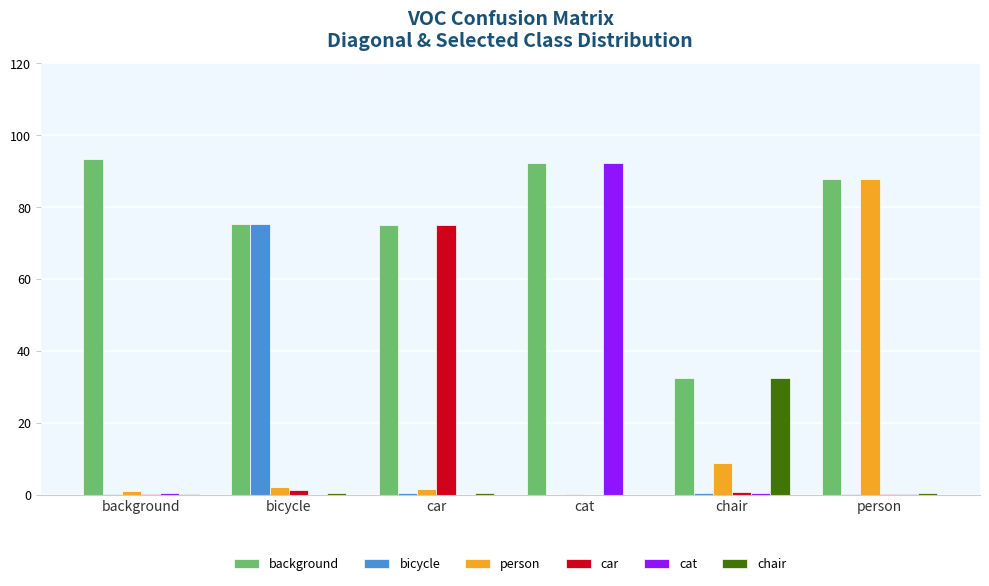

What is the sum of the cat values at cat and person?

92.7